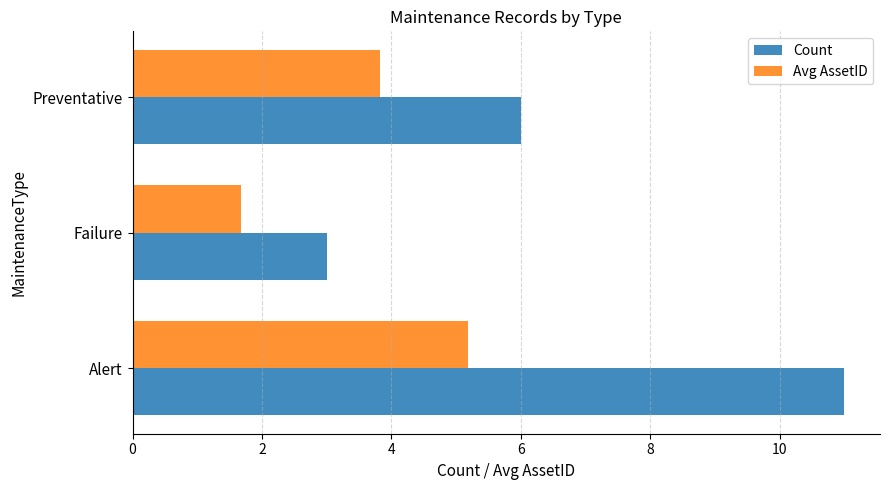

What is the total value across all series at Preventative?

9.8